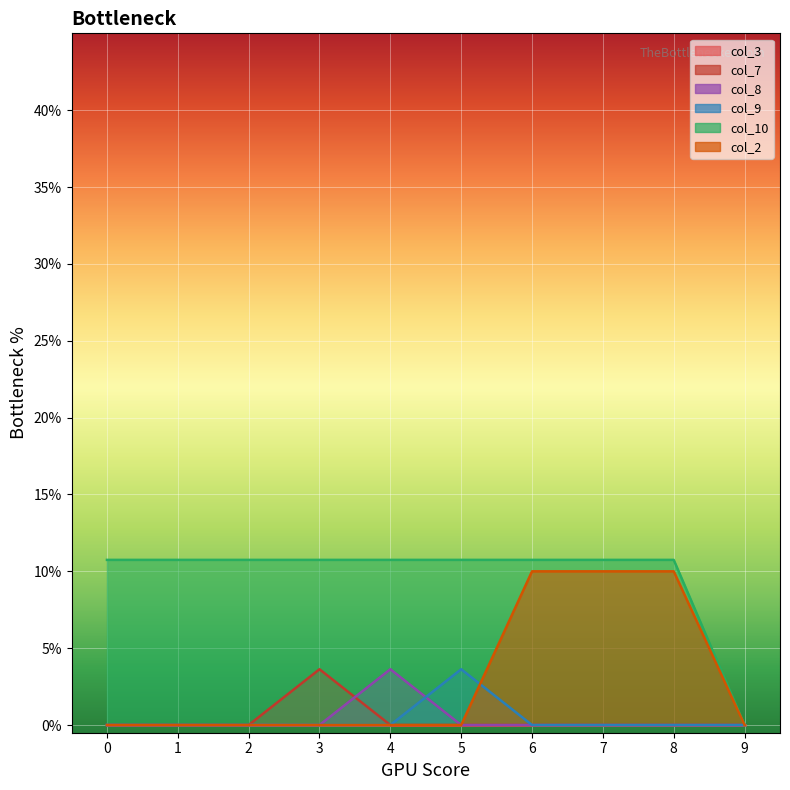

True or false: col_10 and col_8 cross at least once.

False